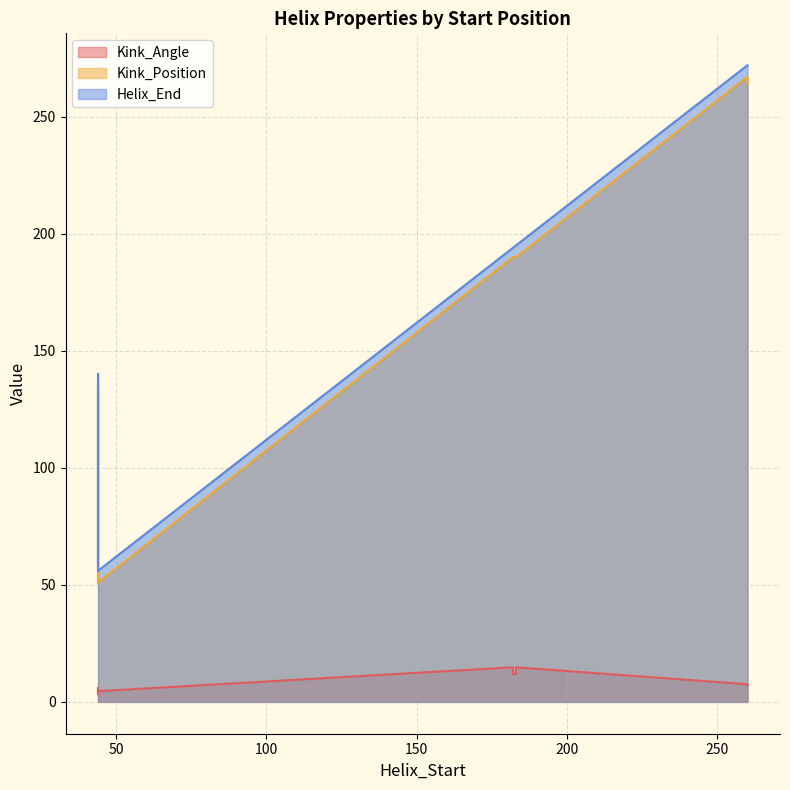

What is the average value of the Helix_End series?

171.4